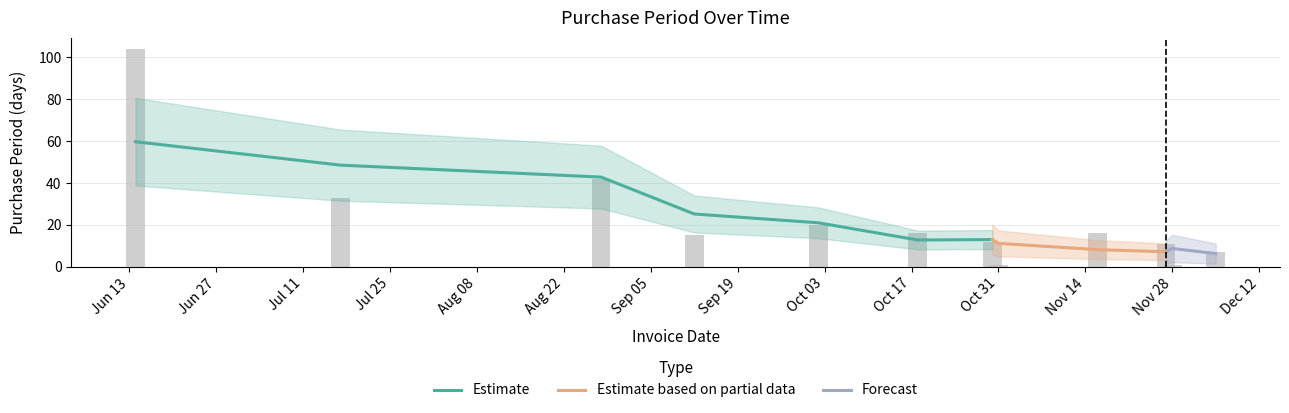

Which label corresponds to the largest value in the chart?

2017-06-14